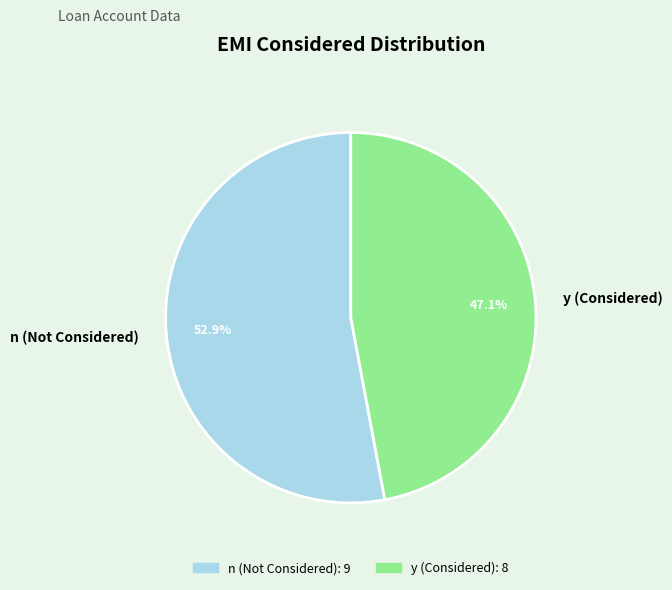

To the nearest percent, what is the average slice percentage?

50%